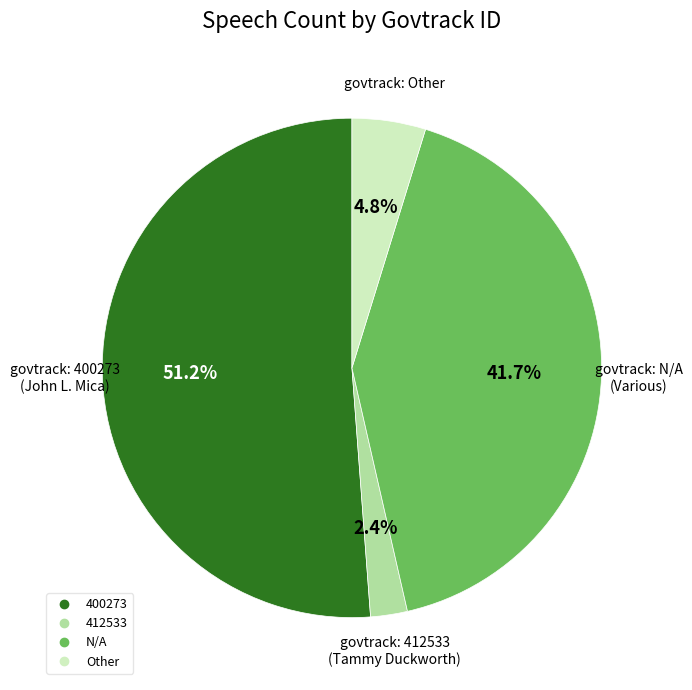

What percentage is the Other slice, to the nearest percent?

5%